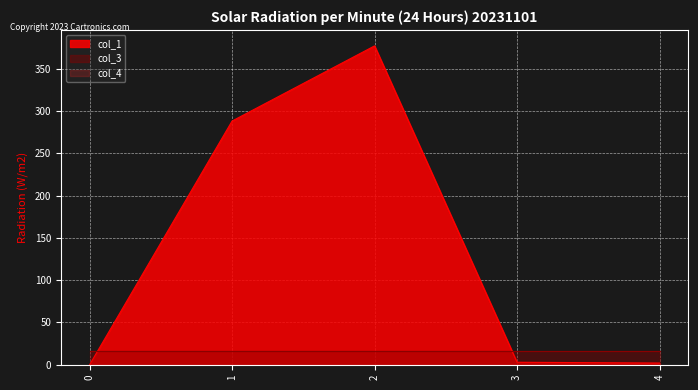

What is the difference between the second highest and second lowest values in the col_1 series?

286.1